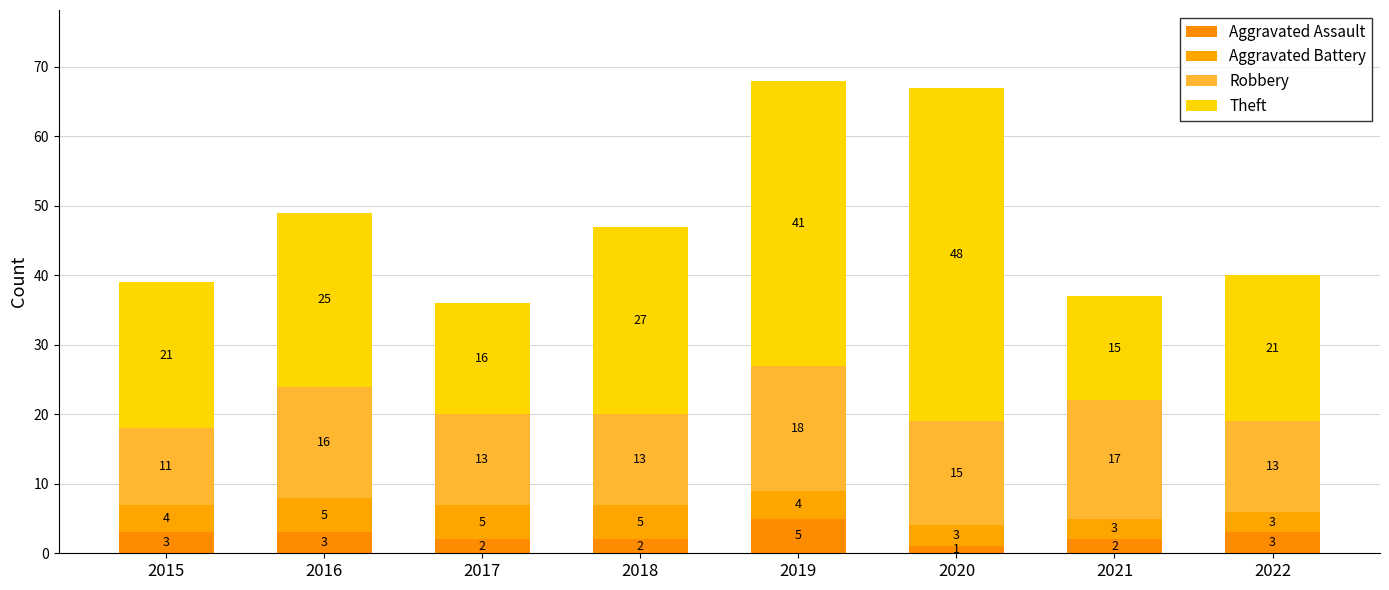

What is the sum of the Theft values at 2016 and 2020?

73